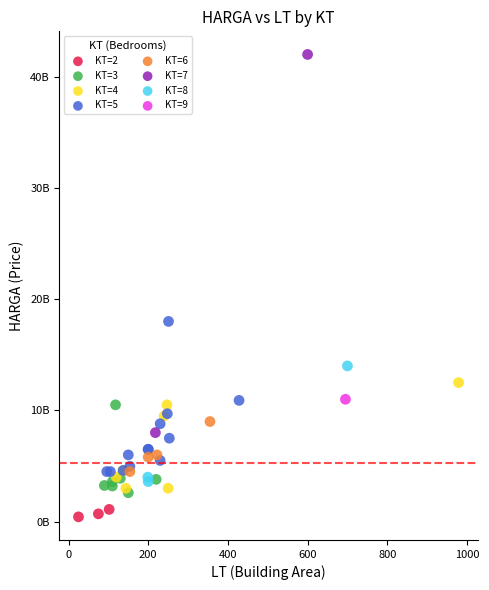

What are all the series names shown in the legend?

KT=2, KT=3, KT=4, KT=5, KT=6, KT=7, KT=8, KT=9